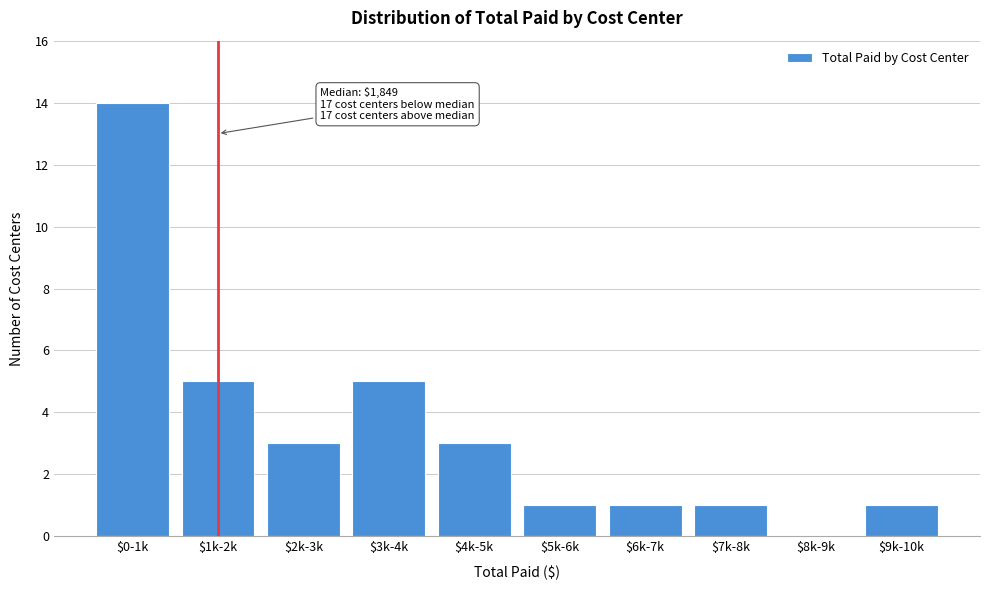

What is the greatest value displayed?

14